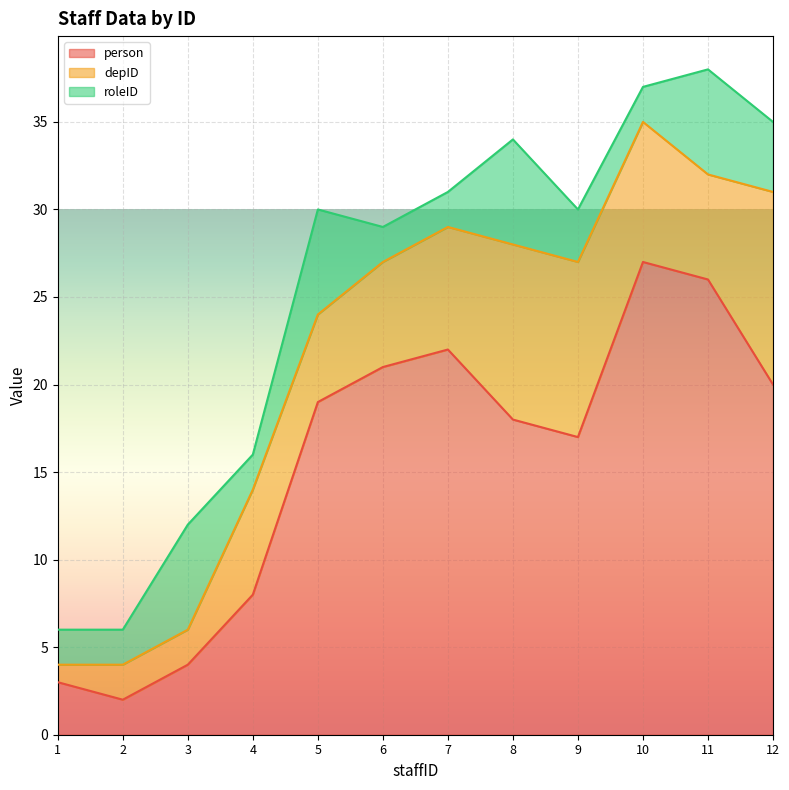

True or false: depID has a value of 1 at 5.

False